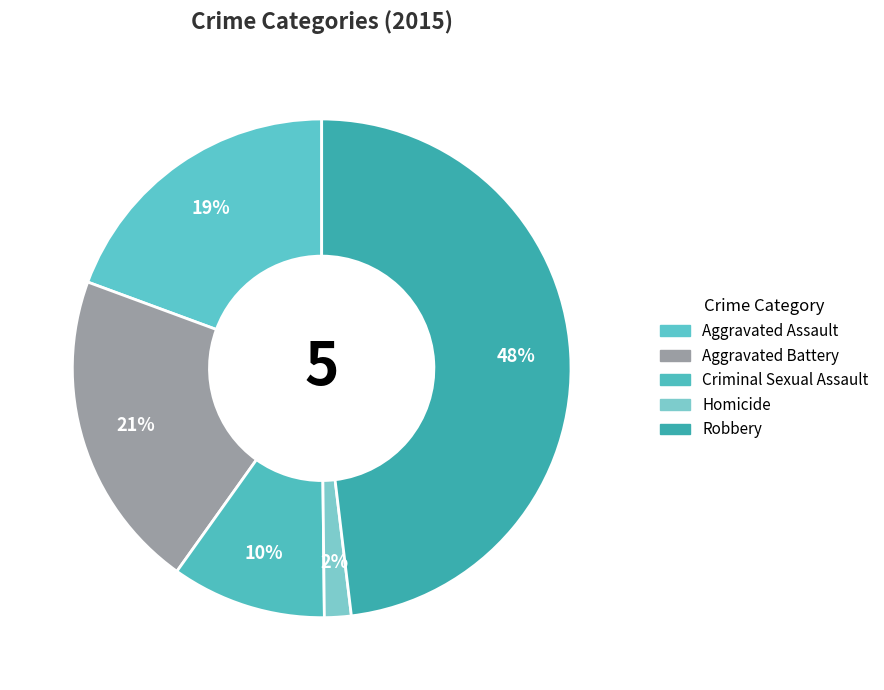

Does any single category account for the majority?

No